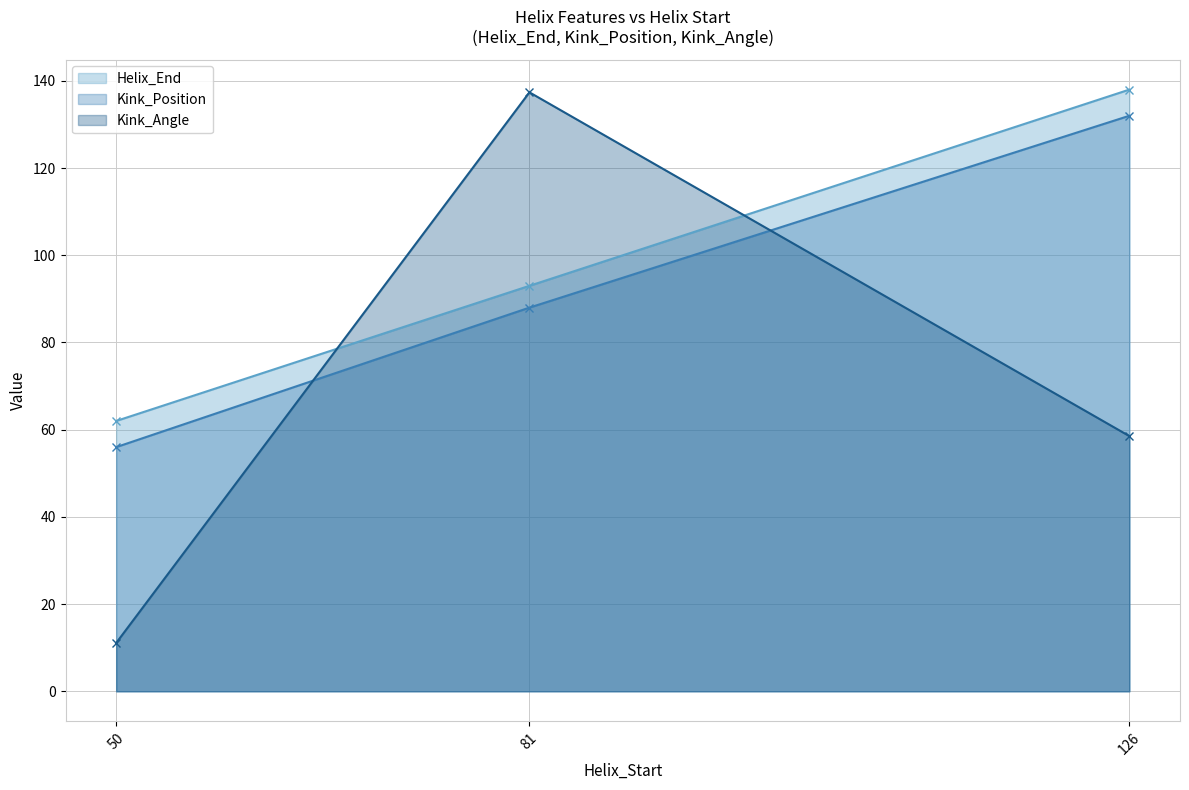

Reading left to right, list all the values displayed in this chart.

Helix_End: 62.0	93.0	138.0
Kink_Position: 56.0	88.0	132.0
Kink_Angle: 11.1	137.4	58.5